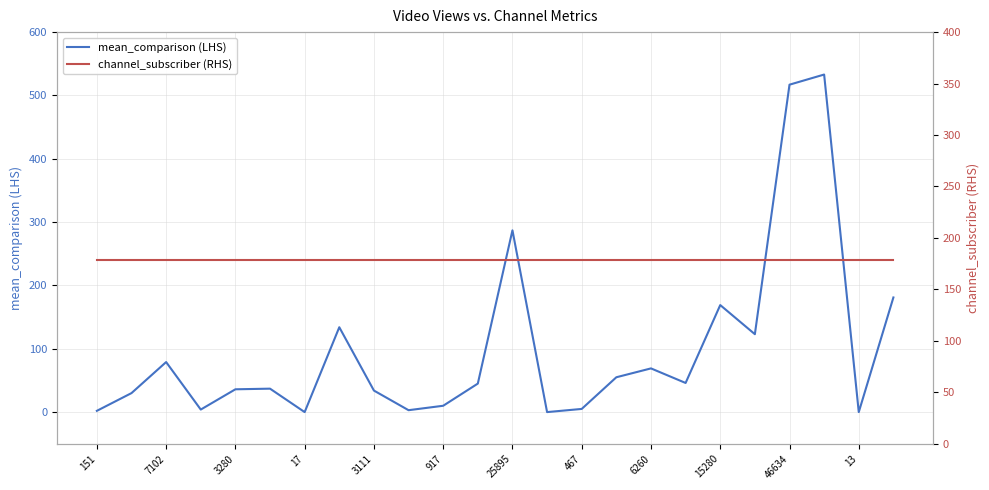

Reading left to right, list all the values displayed in this chart.

mean_comparison (LHS): 2	30	79	4	36	37	0	134	34	3	10	45	287	0	5	55	69	46	169	123	517	533	0	181
channel_subscriber (RHS): 179	179	179	179	179	179	179	179	179	179	179	179	179	179	179	179	179	179	179	179	179	179	179	179